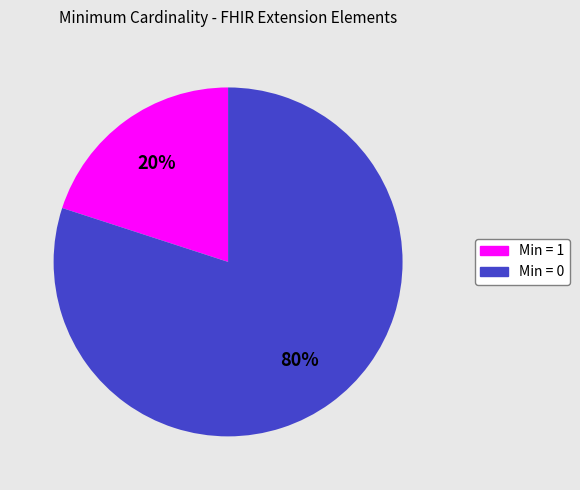

How many segments does this pie chart have?

2